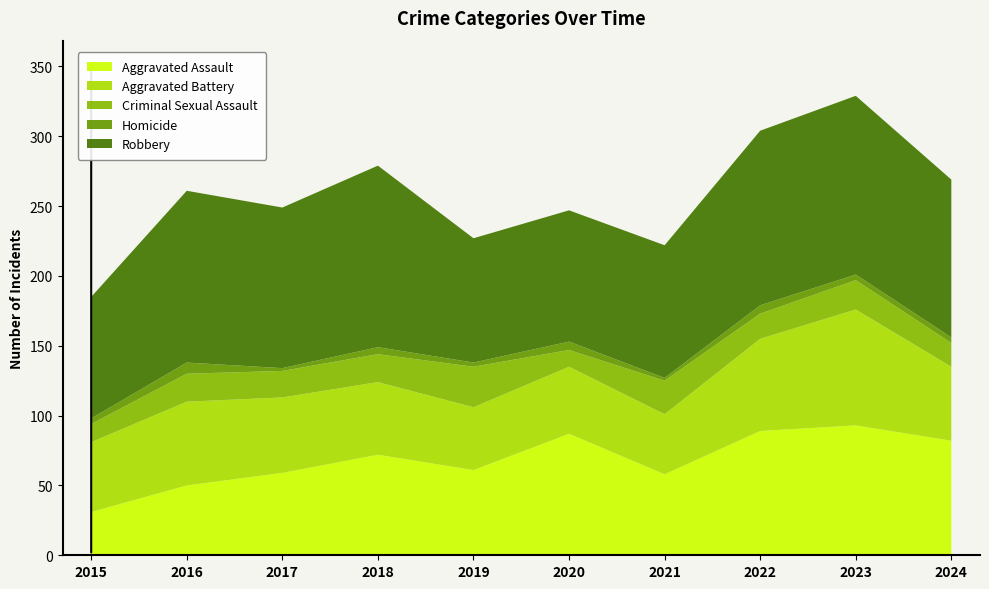

Reading left to right, what are all the values shown in this chart?

Aggravated Assault: 31	50	59	72	61	87	58	89	93	82
Aggravated Battery: 50	60	54	52	45	48	43	66	83	53
Criminal Sexual Assault: 13	20	19	20	29	12	24	18	21	17
Homicide: 4	8	2	5	3	6	2	6	4	4
Robbery: 87	123	115	130	89	94	95	125	128	113